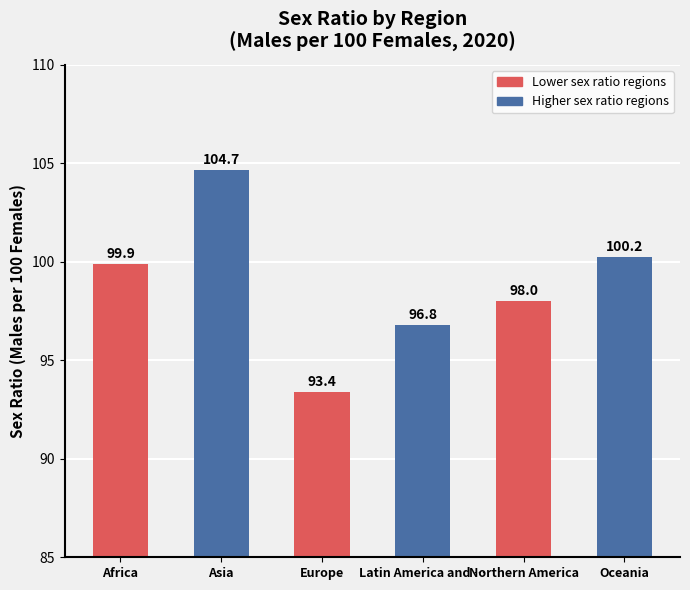

List the labels in order of value, largest first.

Asia, Oceania, Africa, Northern America, Latin America and …, Europe